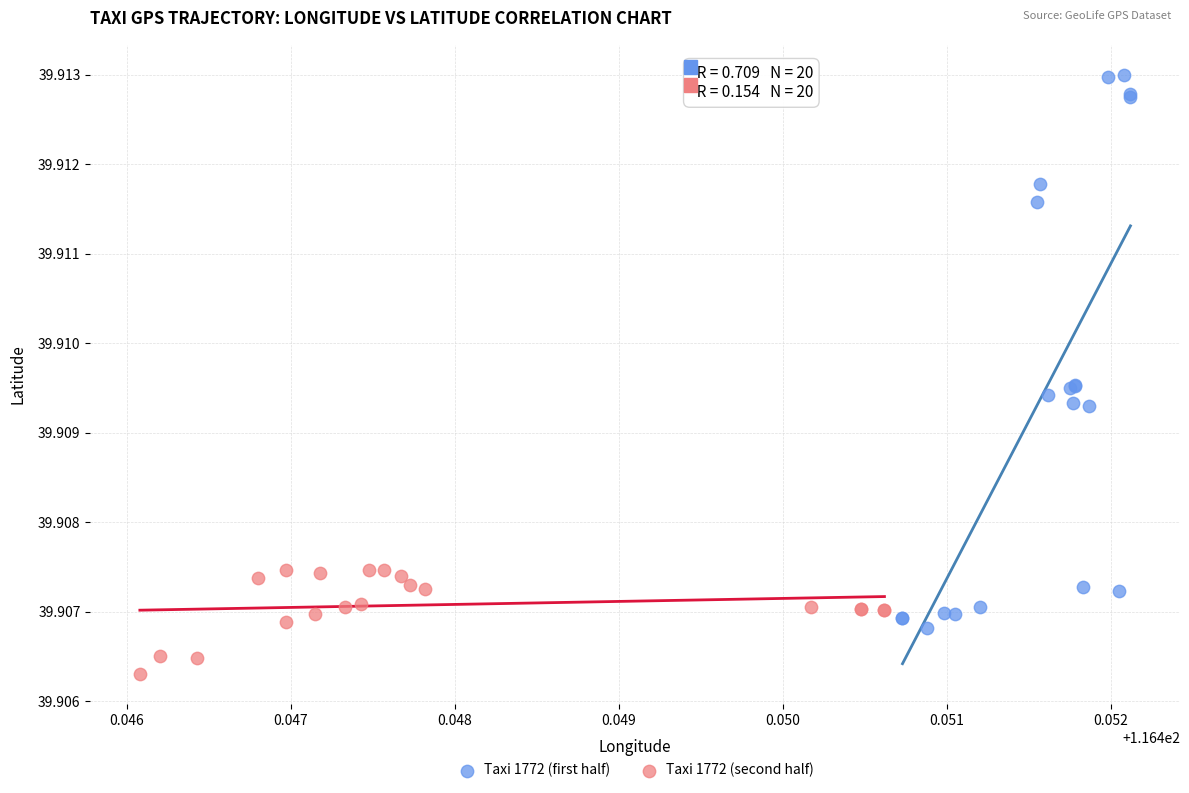

Which series contains the lowest Y value?

Taxi 1772 (second half)